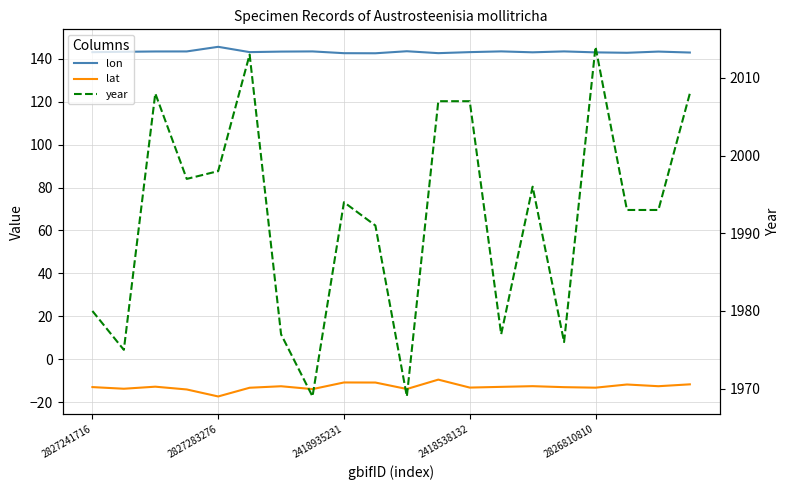

True or false: year and lon cross at least once.

False